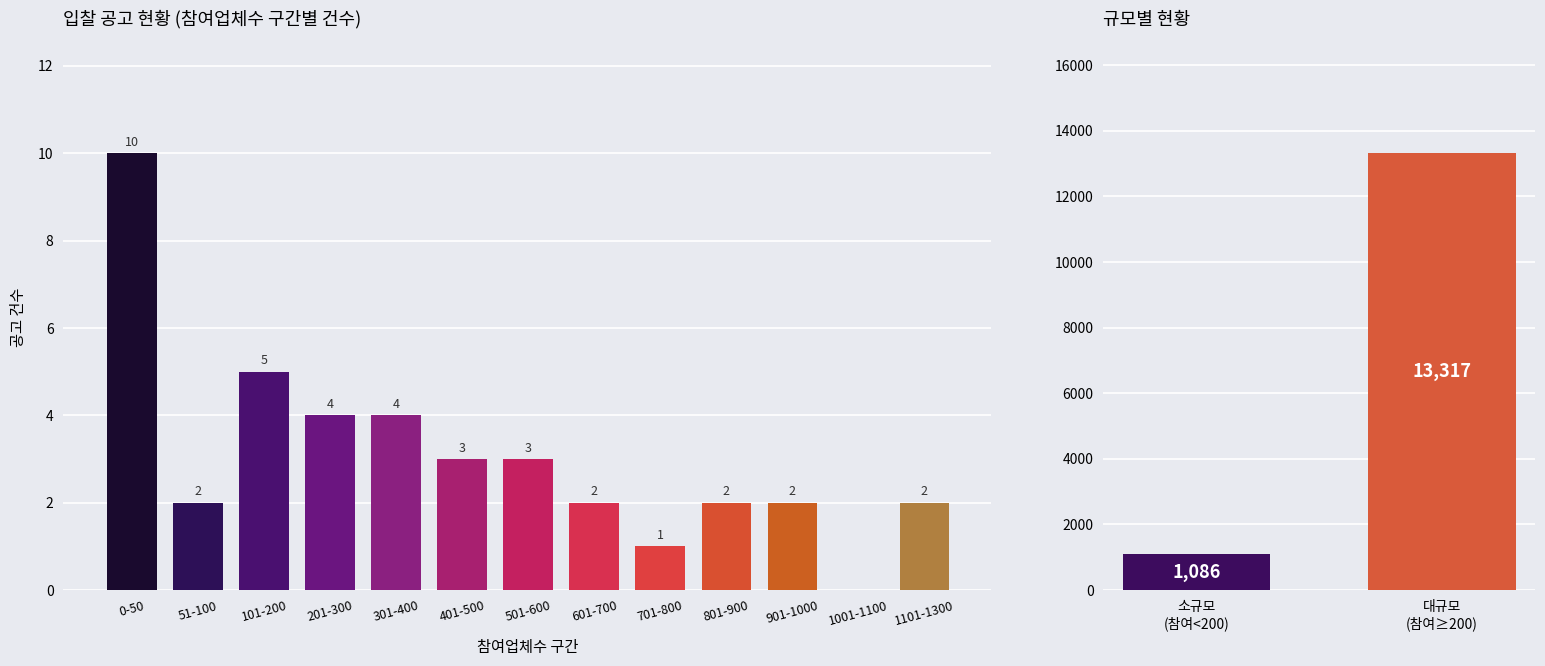

Are the bars horizontal?

No